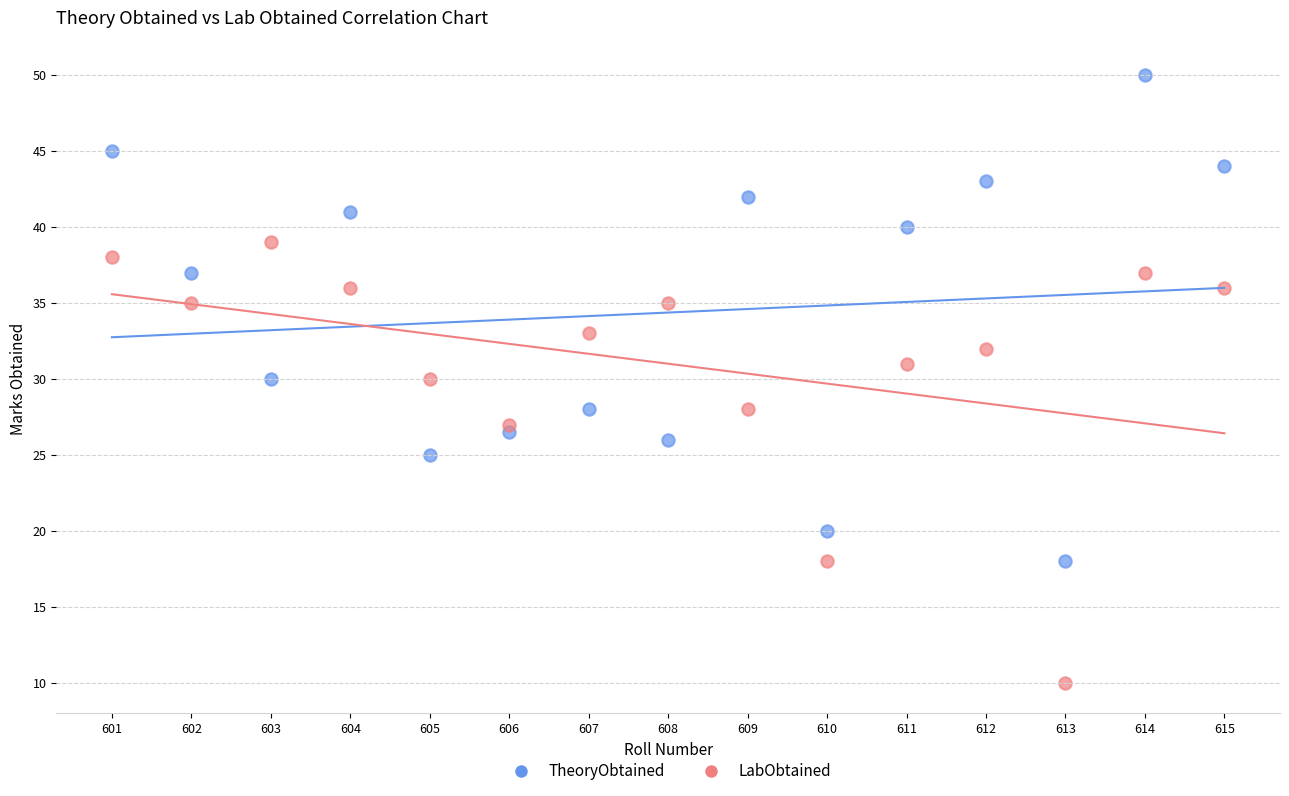

Which series has the widest spread of Y values?

TheoryObtained